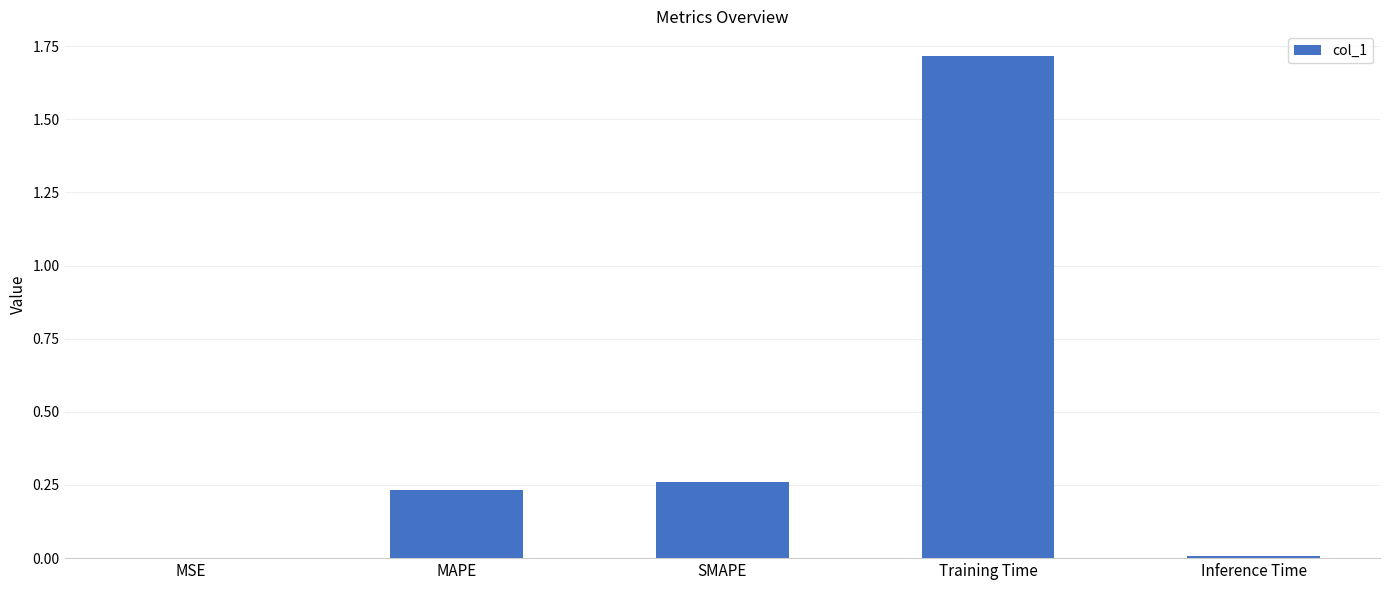

What is the sum of all values?

2.2